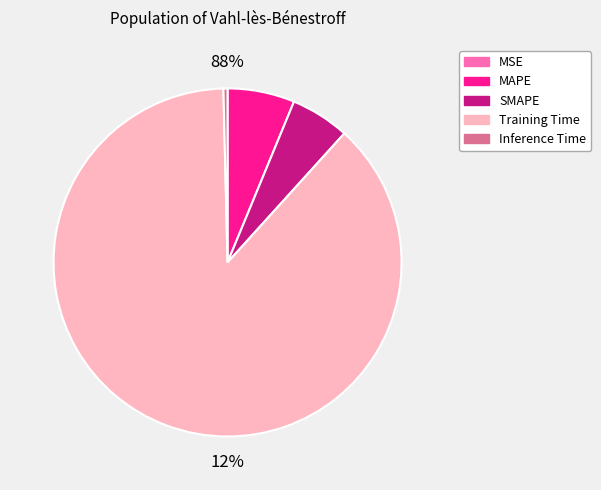

What is the change in value from SMAPE to Training Time?

+3.7